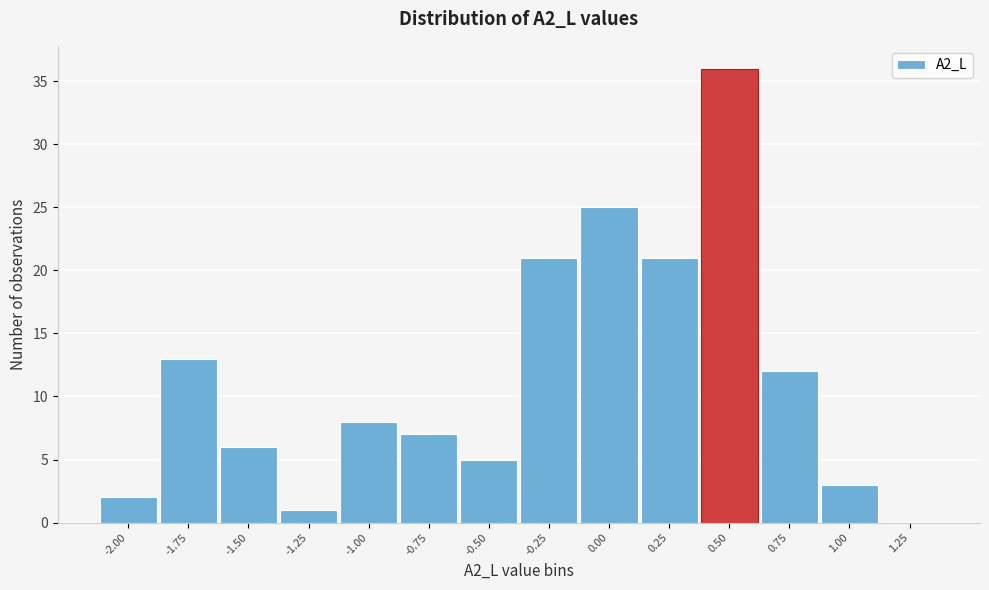

Reading left to right, transcribe all the data shown in this chart.

-2.00=2	-1.75=13	-1.50=6	-1.25=1	-1.00=8	-0.75=7	-0.50=5	-0.25=21	0.00=25	0.25=21	0.50=36	0.75=12	1.00=3	1.25=0